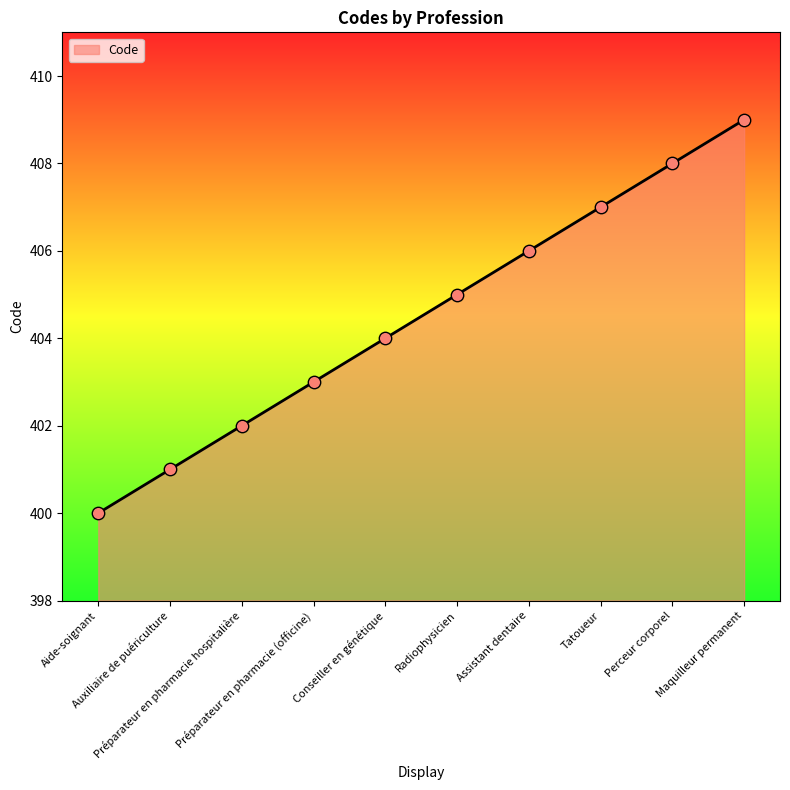

What is the ratio of the value at Tatoueur to the value at Conseiller en génétique?

1.0